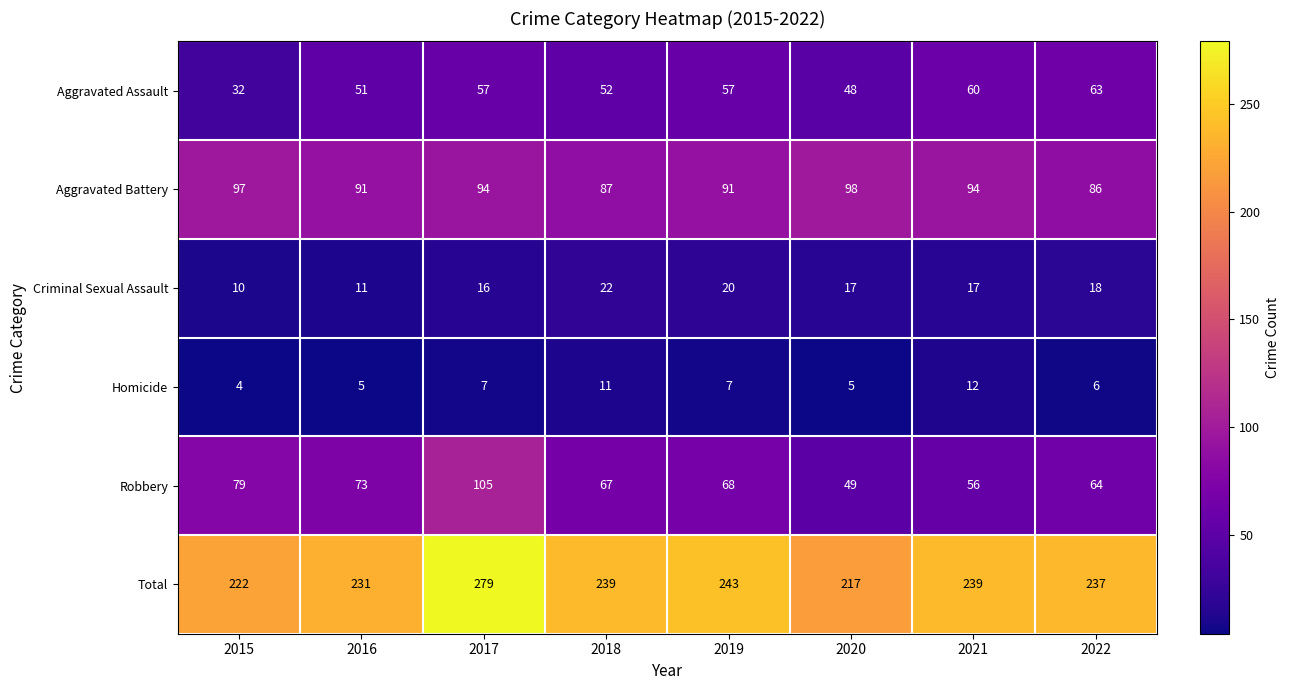

What is the difference between the maximum and minimum values in the Robbery series?

56